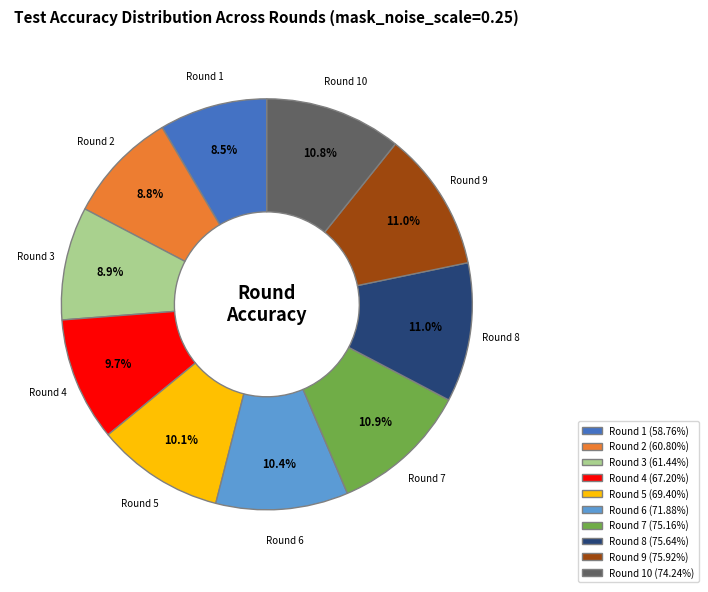

Does Round 3 represent more than half of the total?

No